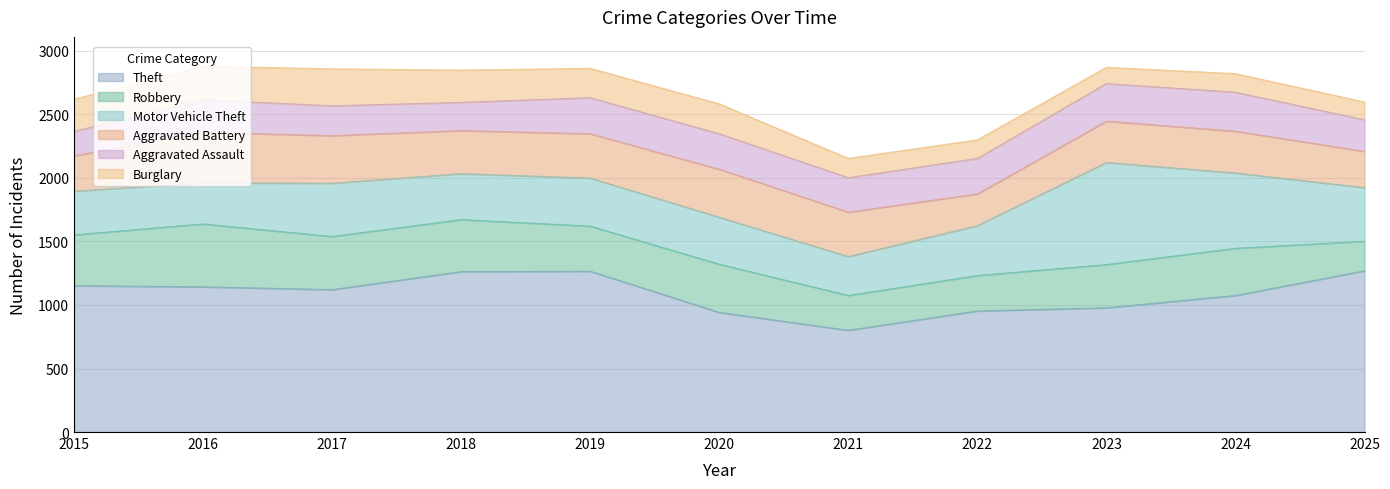

Where is Robbery nearest to the value 364?

2024